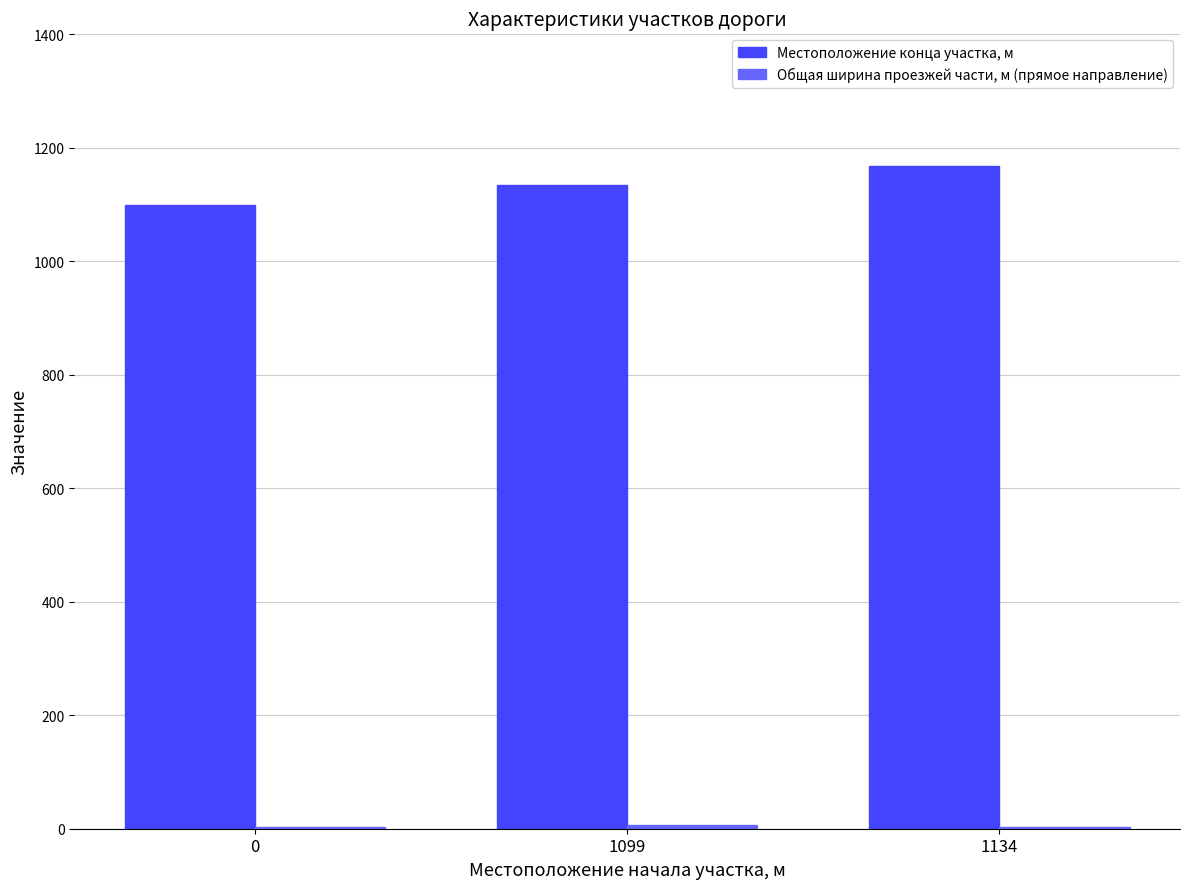

Which series has the largest total across all categories?

Местоположение конца участка, м